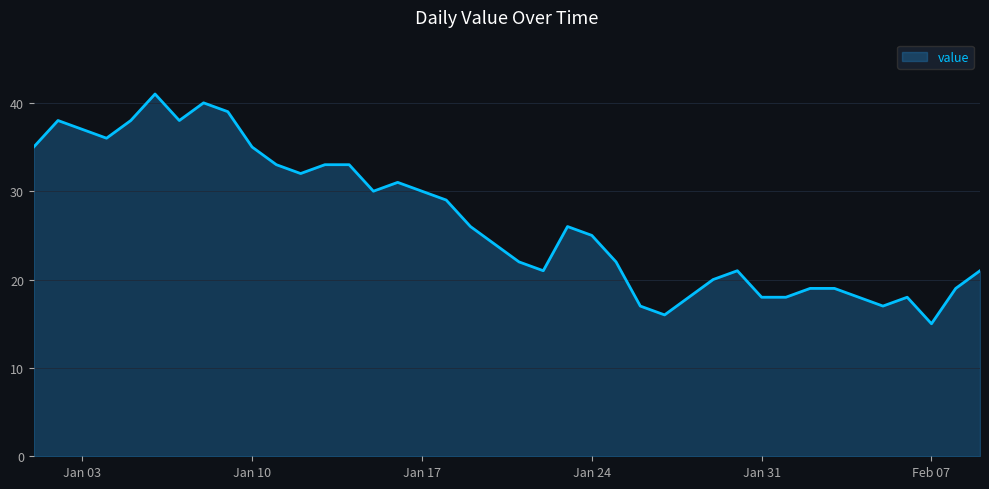

What is the smallest value displayed?

15